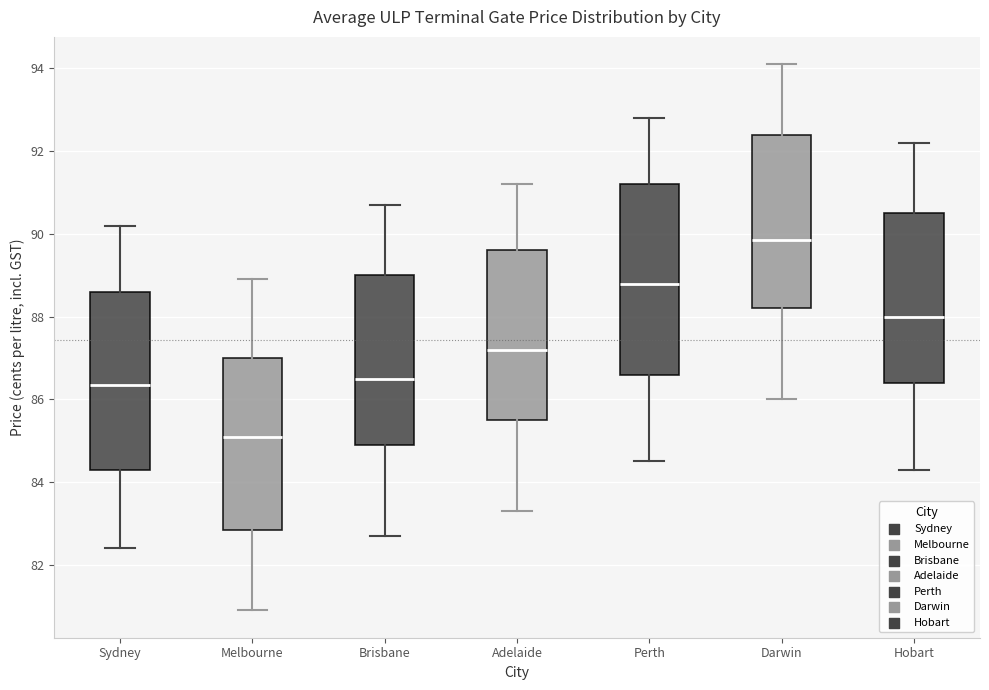

Where does the median line of the box for Sydney sit on the y-axis? The values are not printed on the chart, so give them approximately, as read against the axis.

86.4